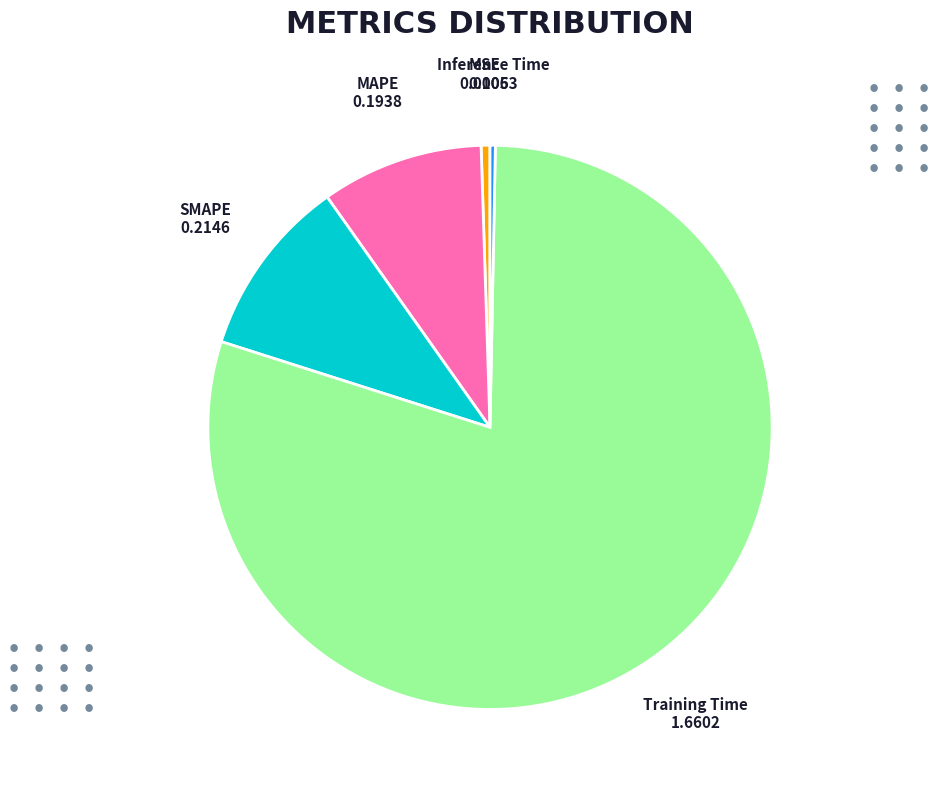

Which has a higher value, Training Time or SMAPE?

Training Time